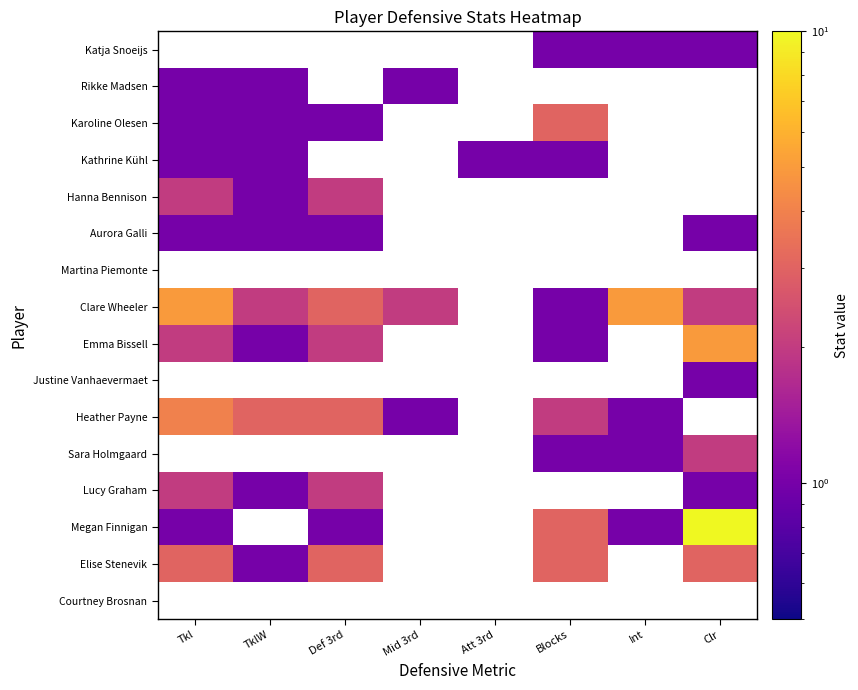

Which has a higher value, Mid 3rd or Int?

Int